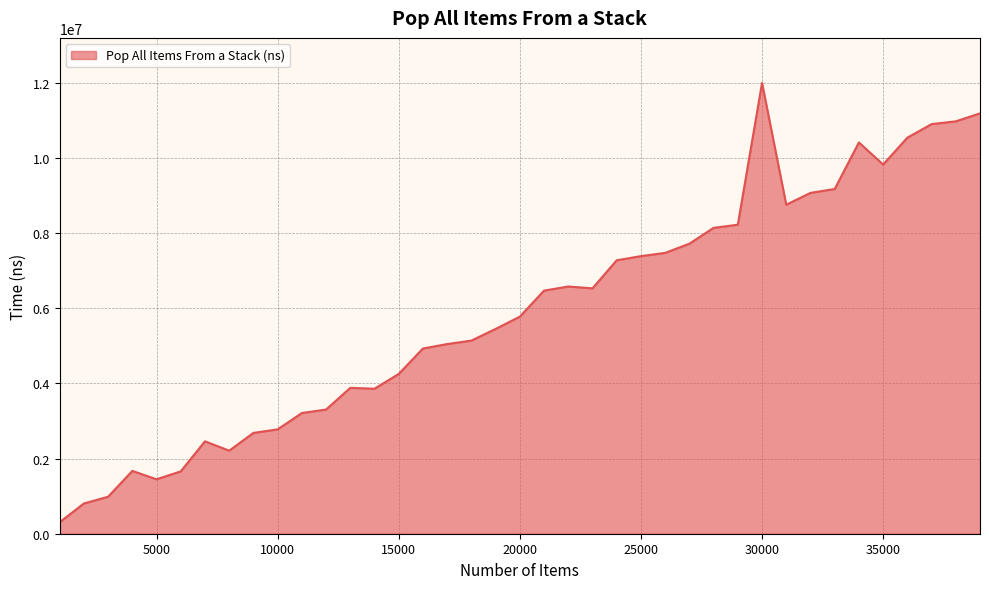

What is the difference between the maximum and minimum values?

11696300